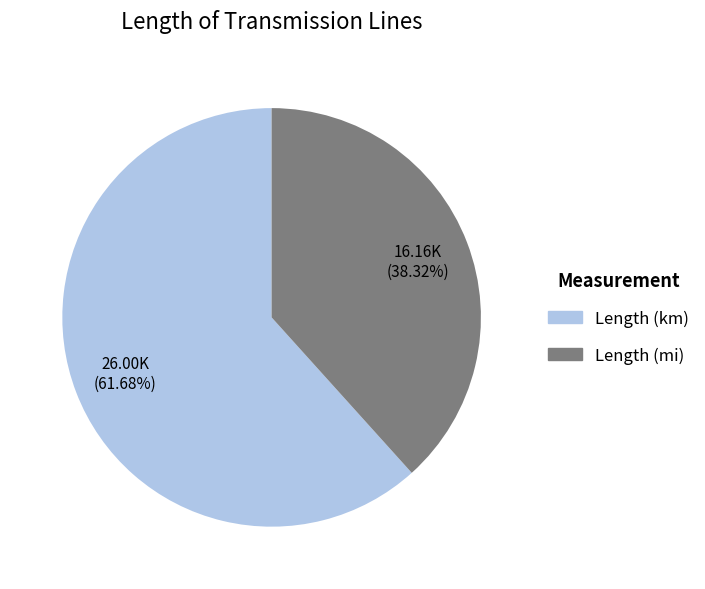

What is the largest slice in the pie chart?

Length (km)